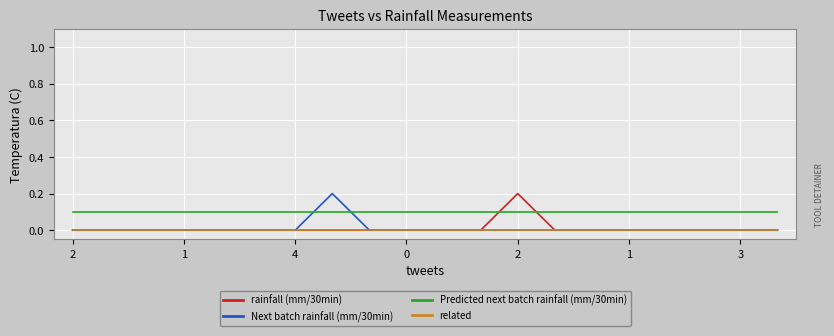

Which series has the largest total across all categories?

Predicted next batch rainfall (mm/30min)